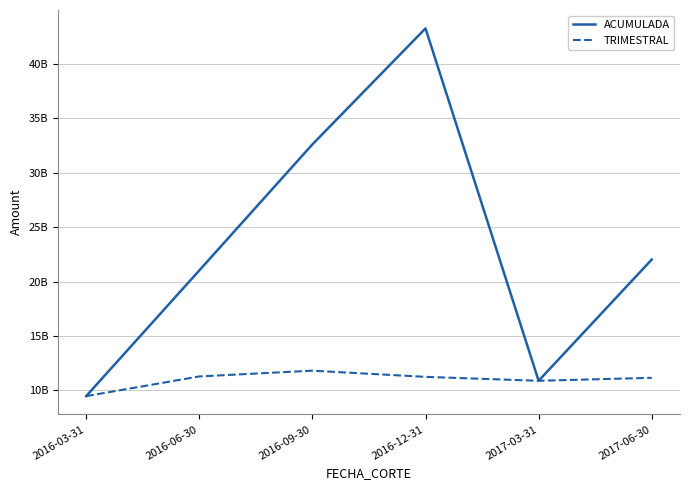

How many times do ACUMULADA and TRIMESTRAL cross each other?

1